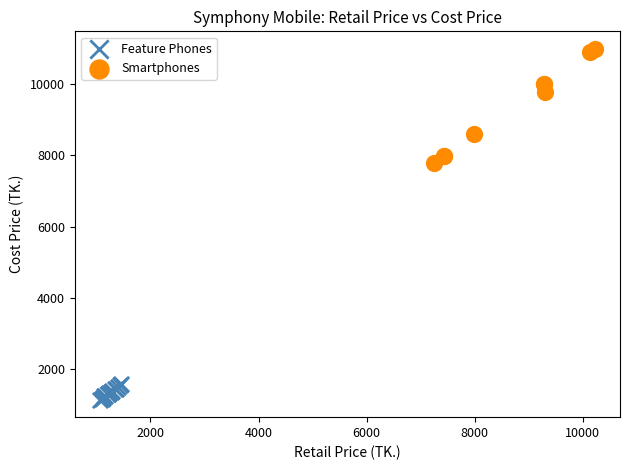

Which series has the largest Y range (max minus min)?

Smartphones